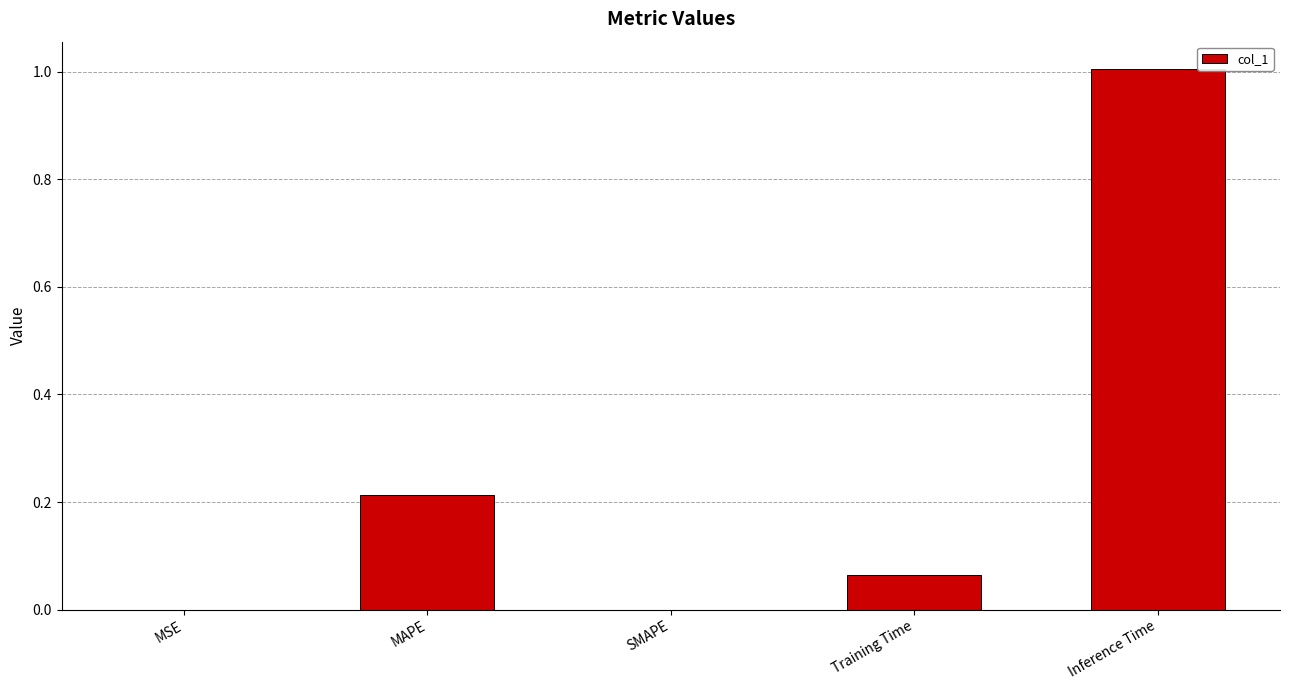

What is the maximum value shown in the chart?

1.0